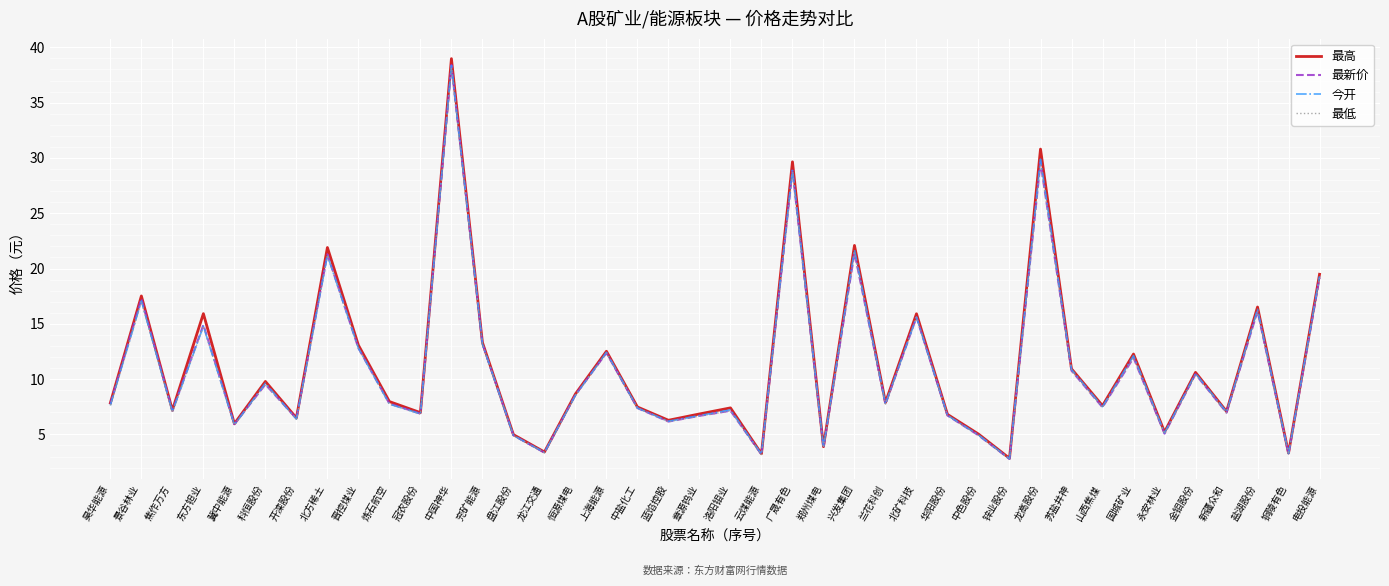

What is the sum of all 最高 values?

451.7